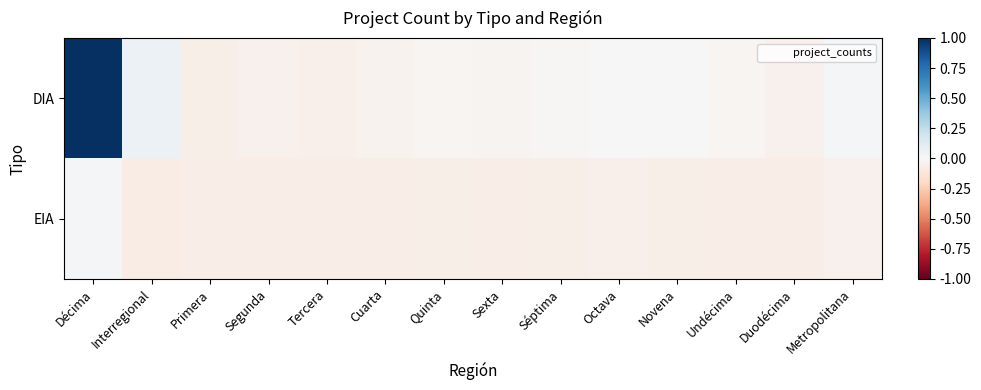

Which series has the largest range (max minus min)?

DIA